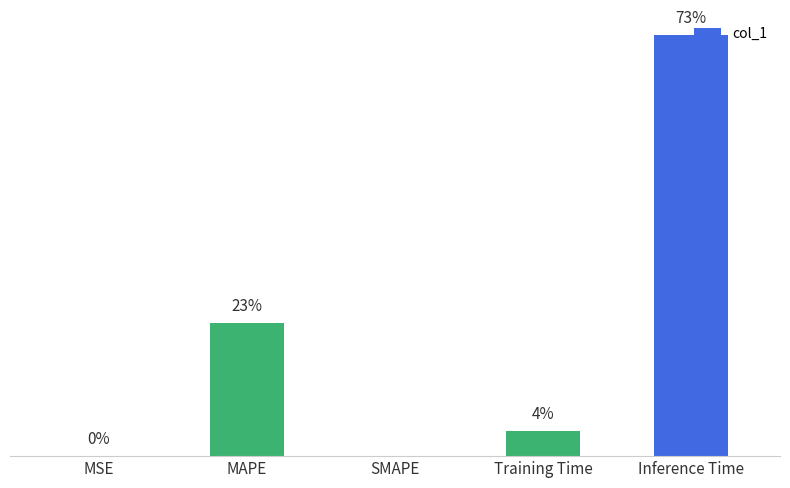

Are the bars horizontal?

No